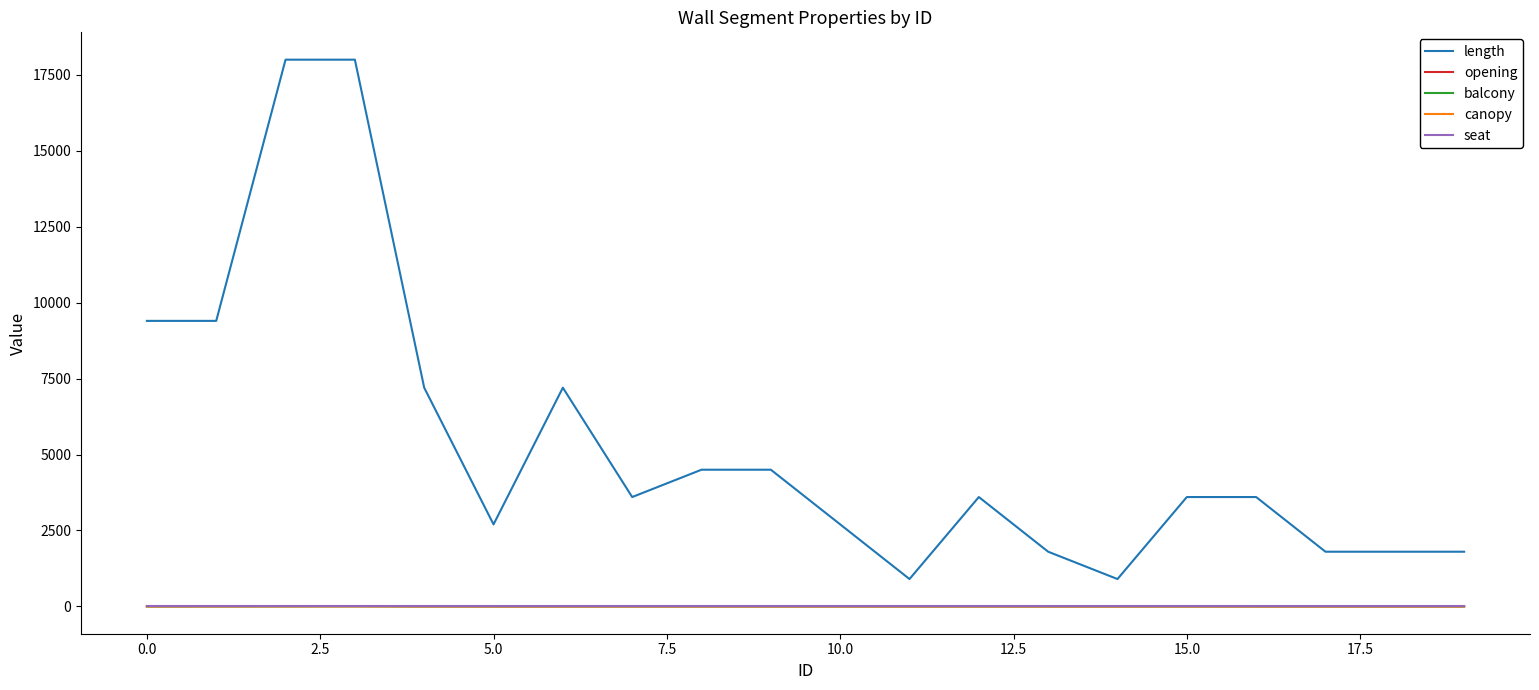

What is the lowest value of the length series?

900